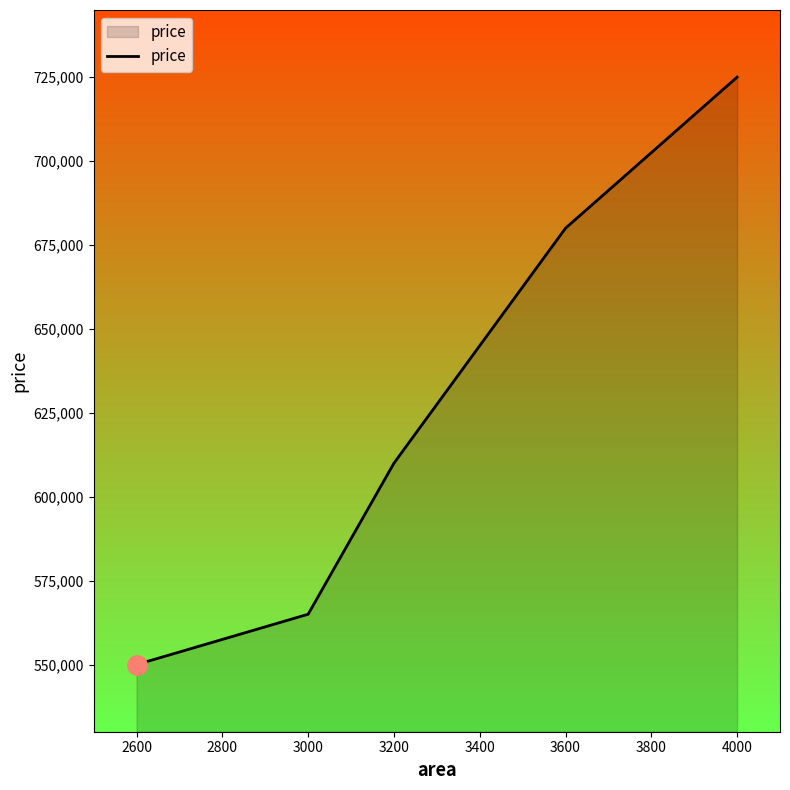

Reading right to left, what are all the values shown in this chart?

725000	680000	610000	565000	550000